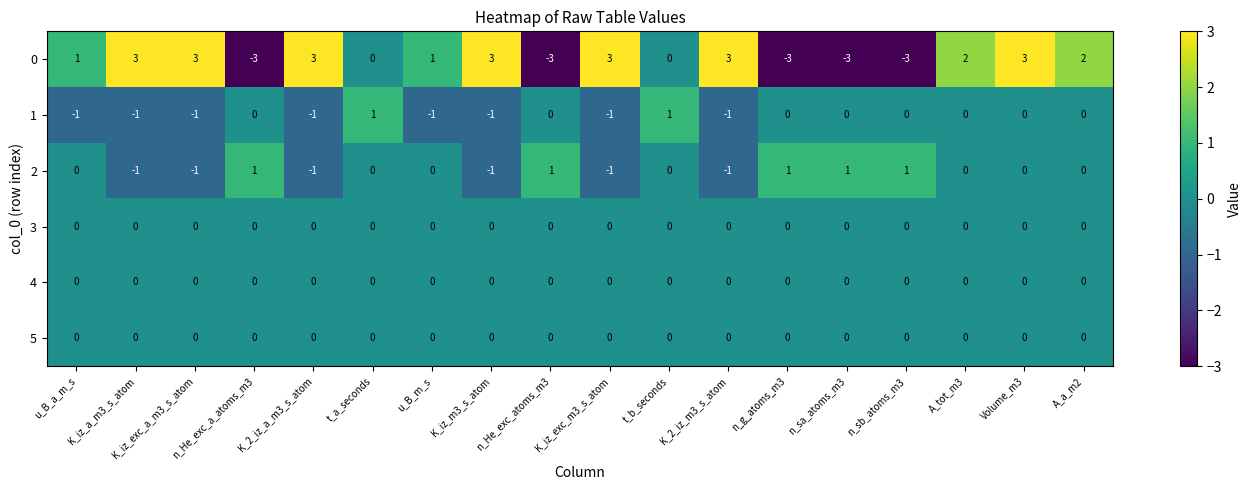

What is the difference between the second highest and minimum values in the 0 series?

6